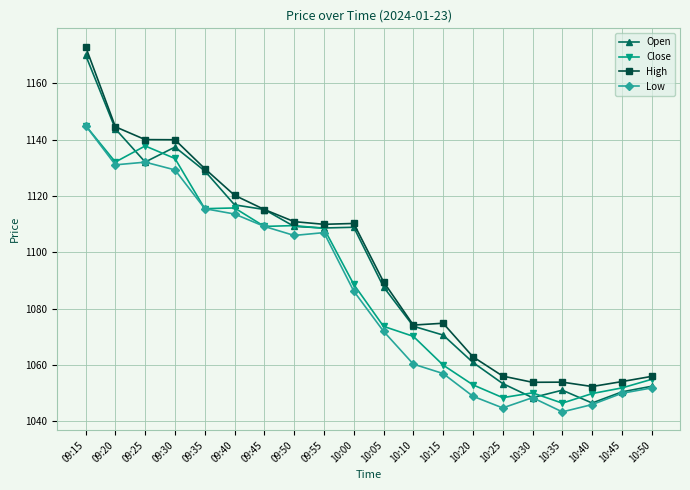

True or false: Low and High cross at least once.

False